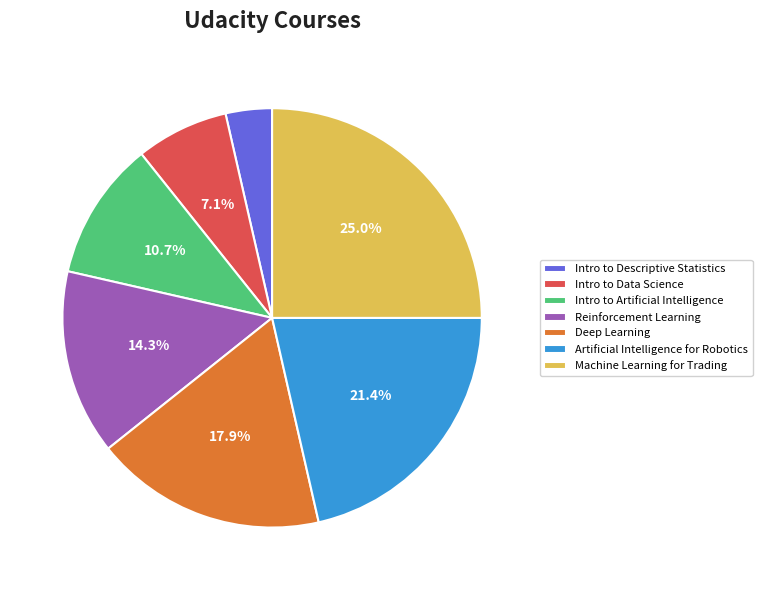

How many slices are in this pie chart?

7